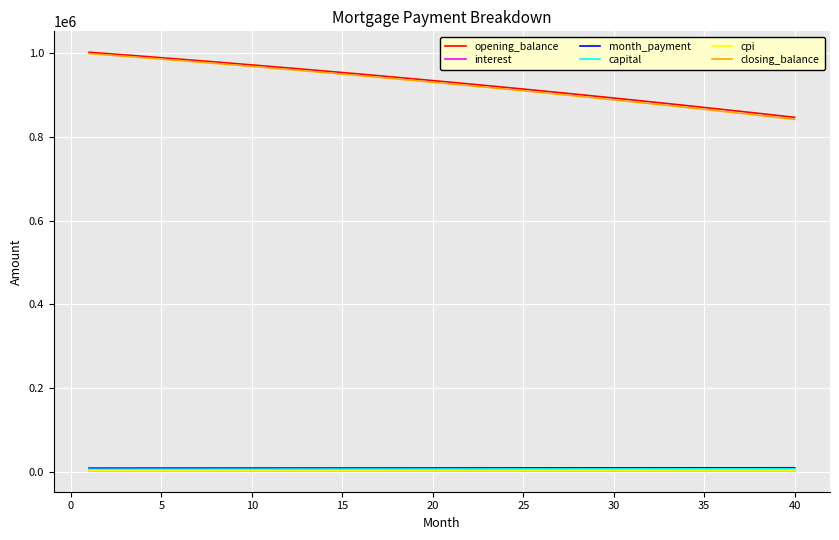

What is the maximum value shown in the chart?

1002500.0